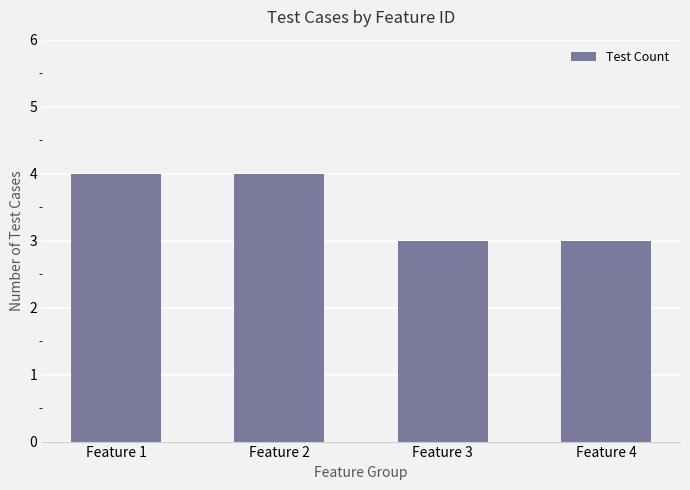

Reading left to right, list all the values displayed in this chart.

4	4	3	3